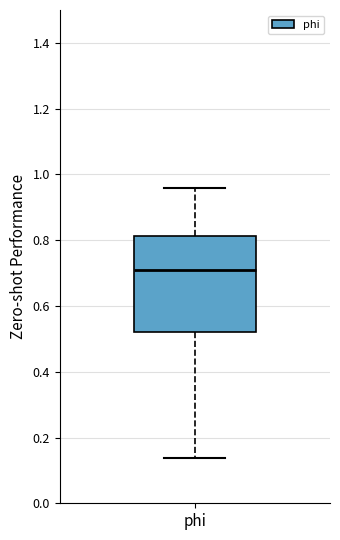

Transcribe this box plot: give where the median line is, the range the box spans, and where the two whiskers end, as read against the y-axis. The values are not printed on the chart, so give them approximately, as read against the axis.

median 0.70, box 0.52 to 0.82, whiskers 0.14 to 0.96